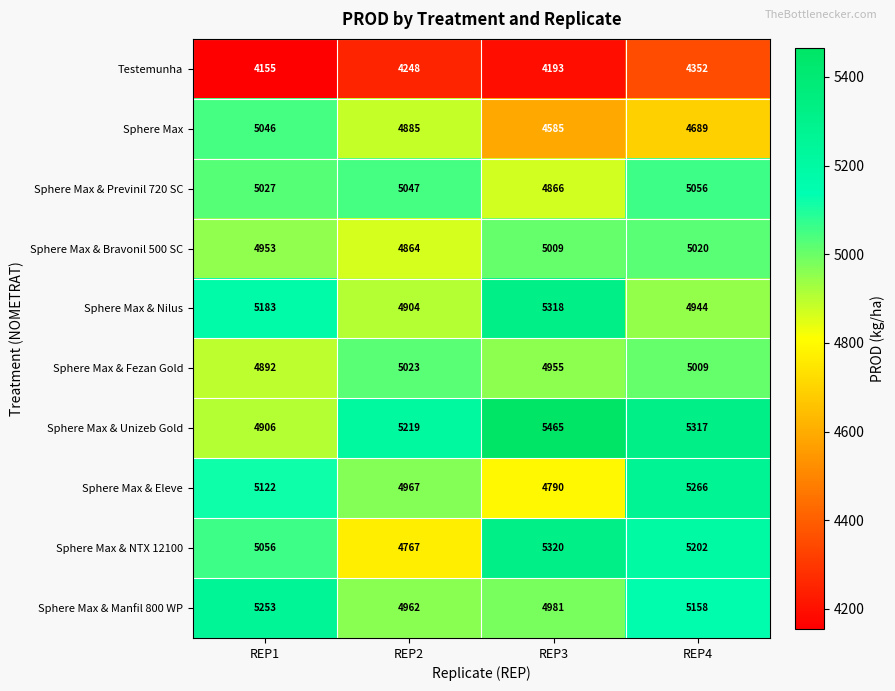

What is the difference between the highest and lowest values at REP3?

1272